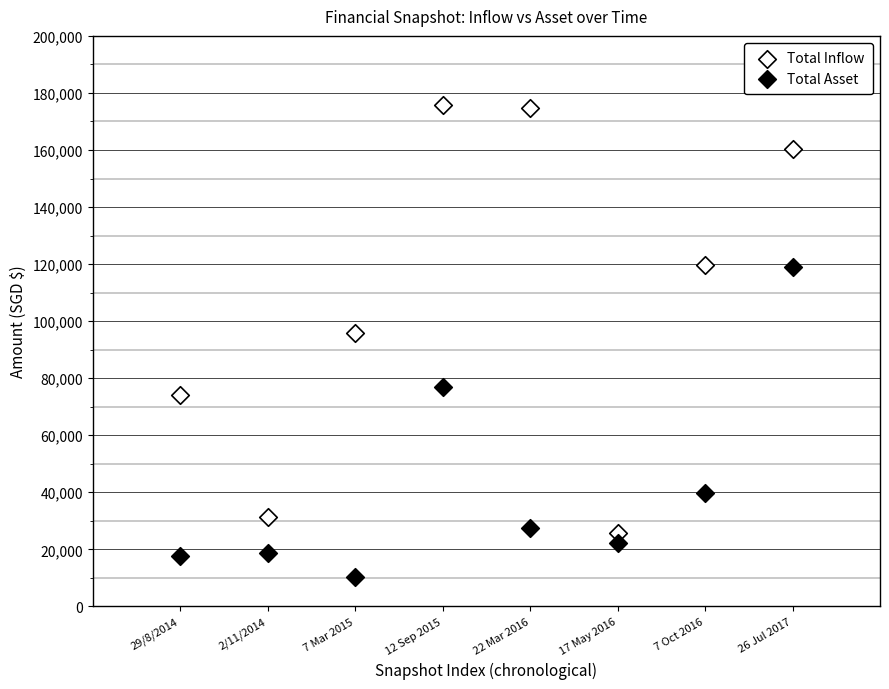

Which series has the largest Y range (max minus min)?

Total Inflow